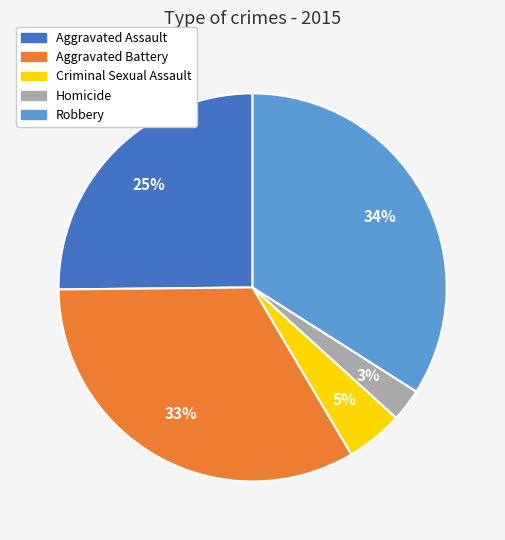

What percentage is the Aggravated Assault slice, to the nearest percent?

25%